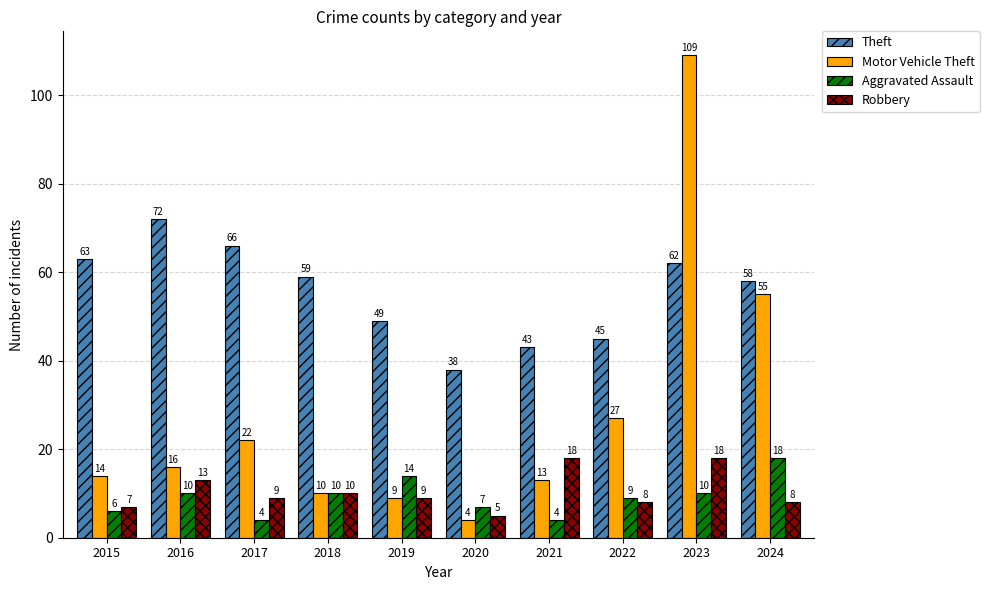

Read the Robbery value at 2020, to the nearest 5.

5